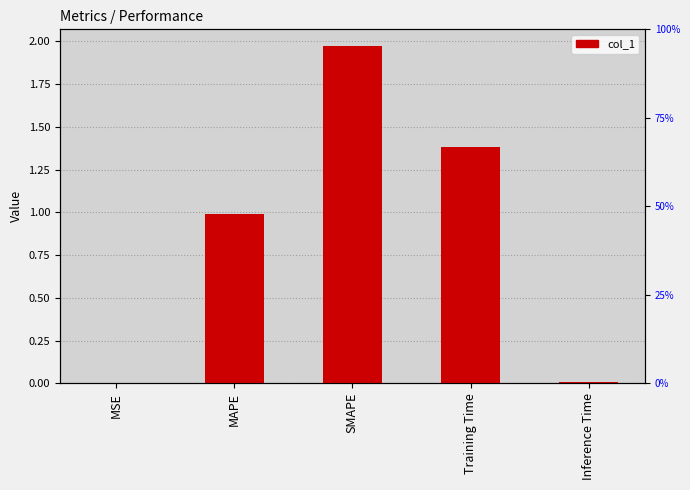

Reading left to right, what are all the values shown in this chart?

MSE=0.0	MAPE=1.0	SMAPE=2.0	Training Time=1.4	Inference Time=0.0